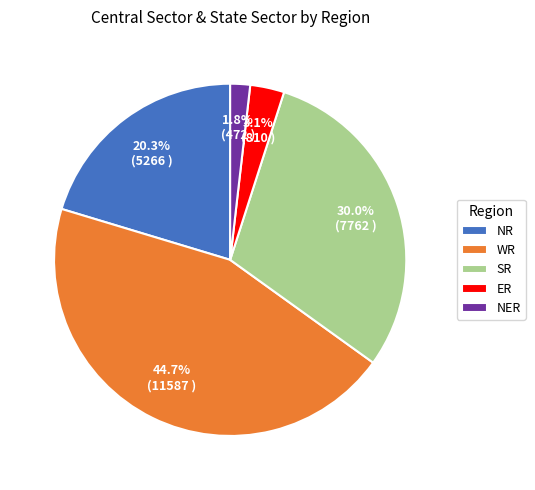

Is the sum of ER and SR greater than half?

No